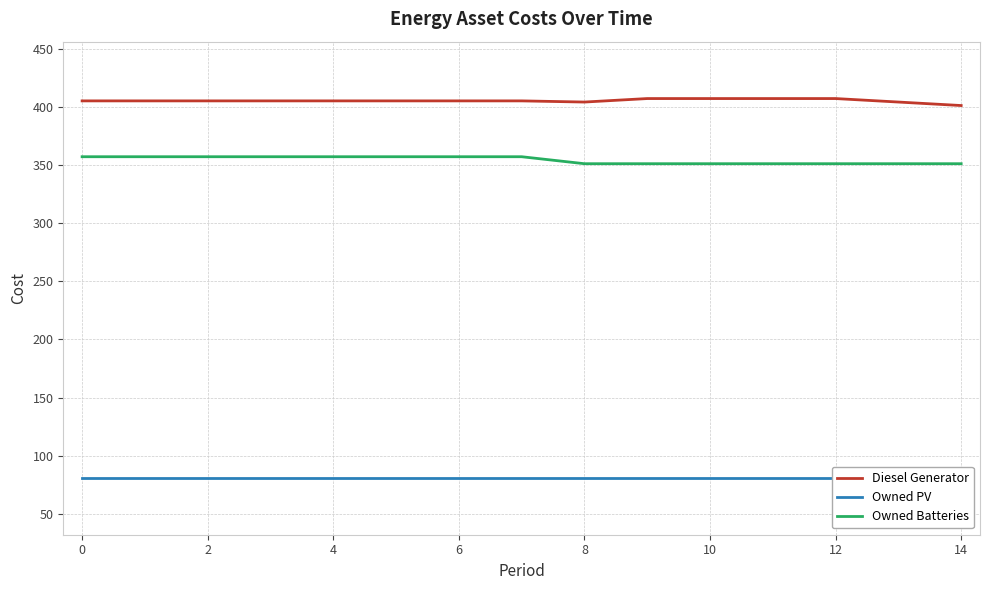

What is the average value of the Owned PV series?

81